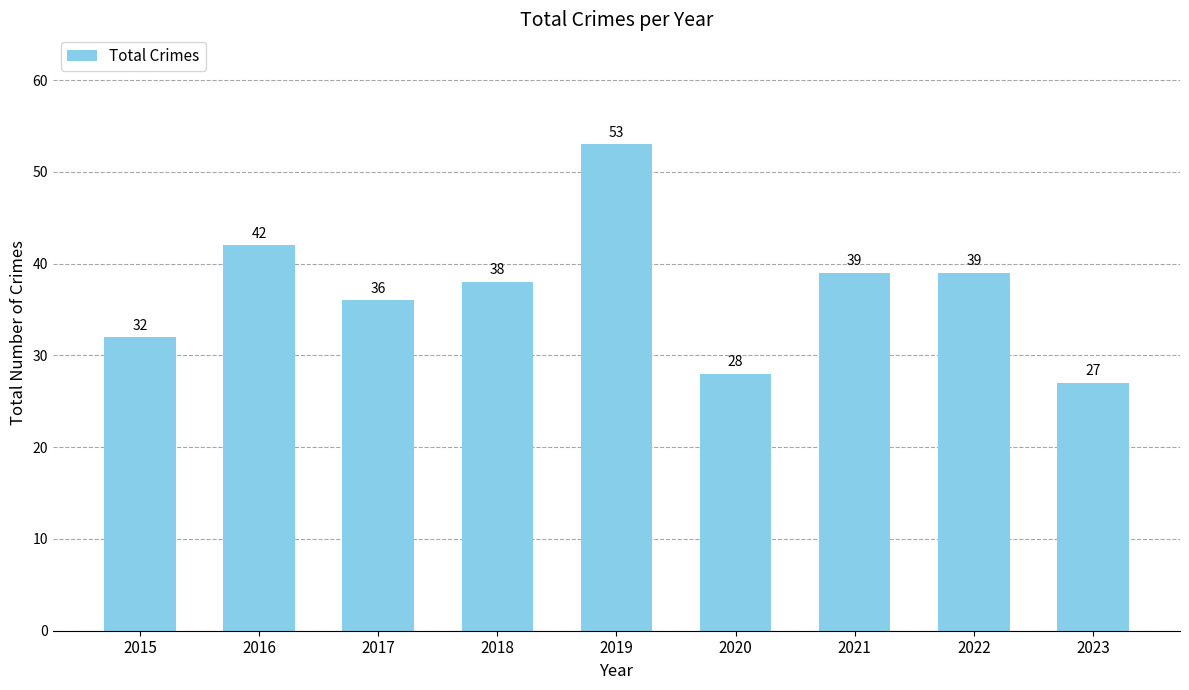

What is the change in value from 2016 to 2020?

-14